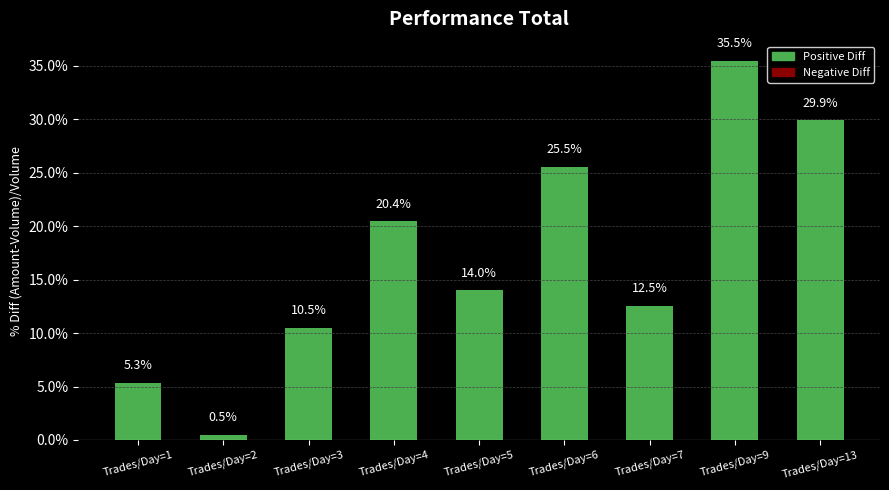

What is the difference between the maximum and second lowest values?

30.1